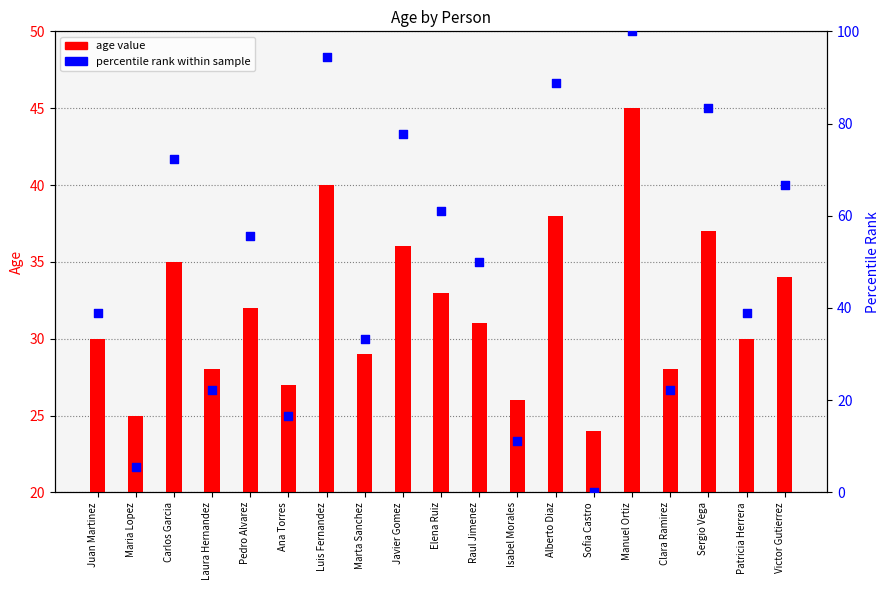

Which series has the largest total across all categories?

percentile rank